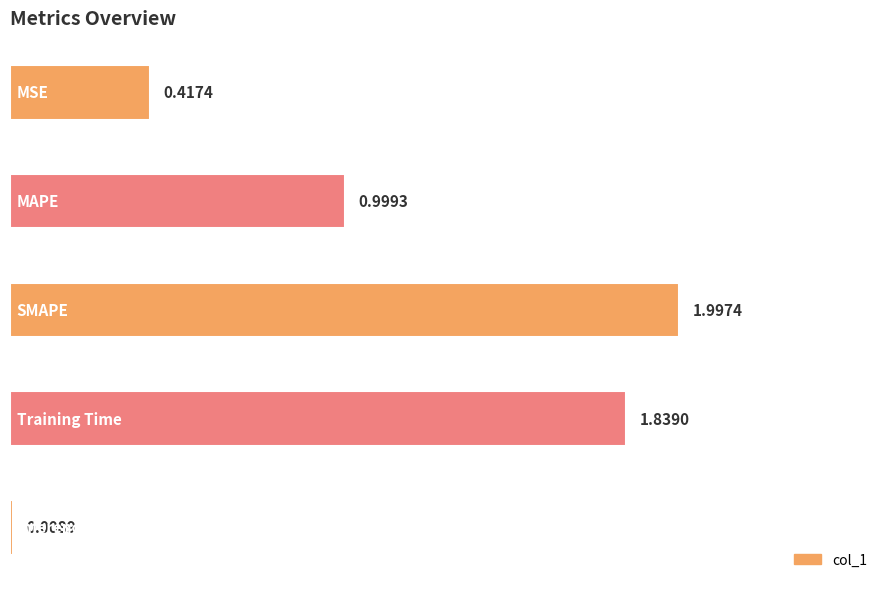

Does the chart contain any negative values?

No